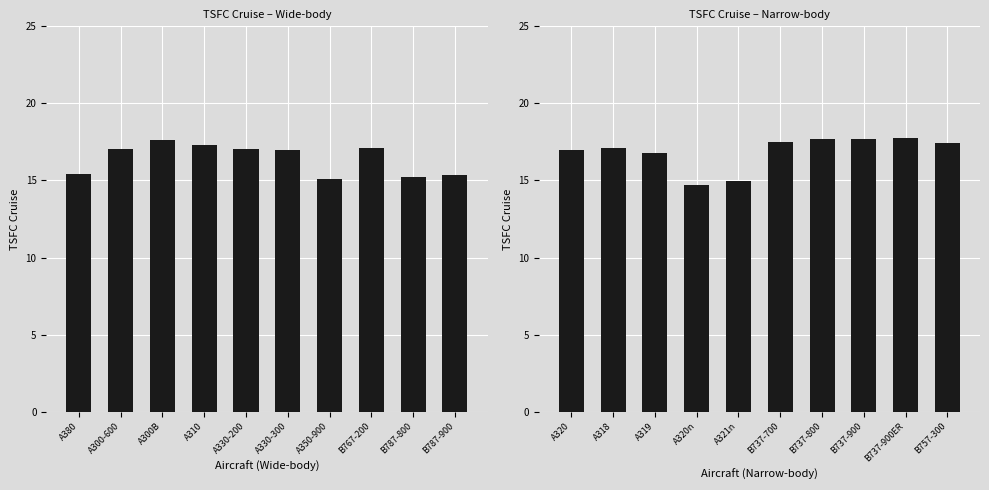

Reading left to right, transcribe all the data shown in this chart.

Wide: 15.4	17.1	17.6	17.3	17.1	17.0	15.1	17.1	15.2	15.4
Narrow: 17.0	17.1	16.8	14.7	15.0	17.5	17.7	17.7	17.7	17.5